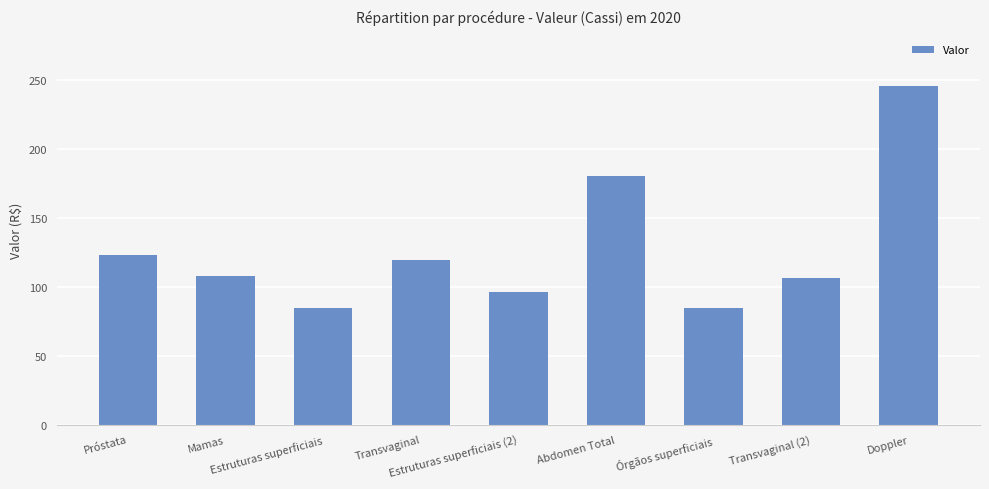

The chart shows a value of 36.8 at Transvaginal (2). True or false?

False